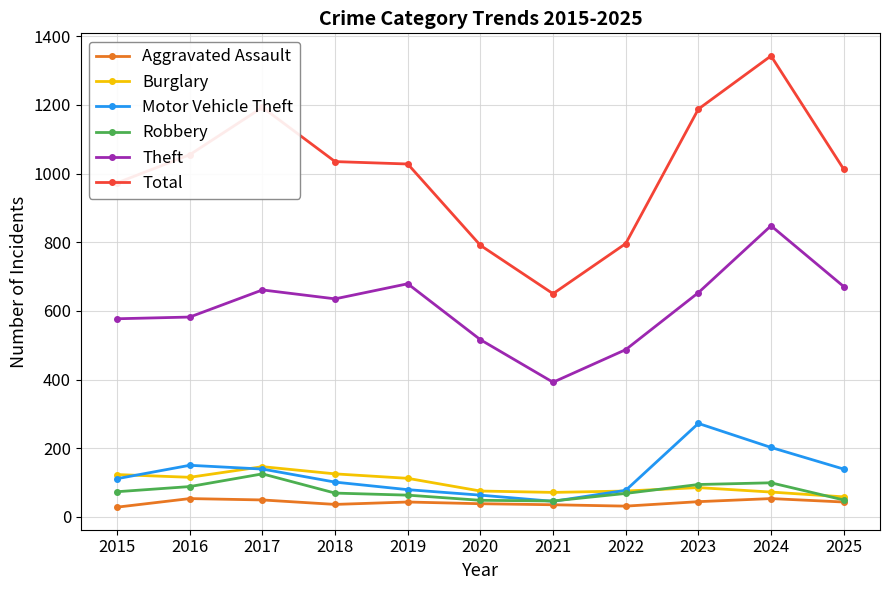

How many values in the Aggravated Assault series are below 43?

5